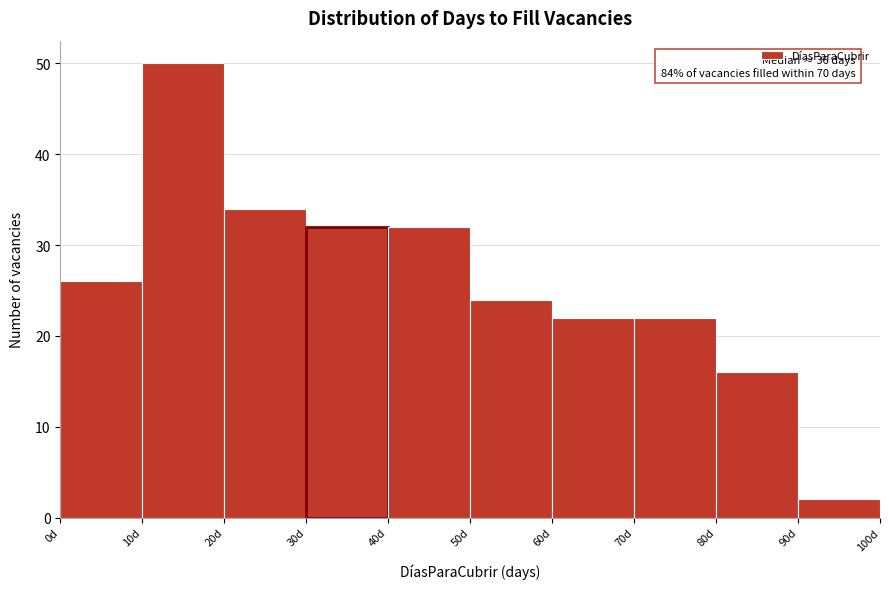

Over which range of the x-axis is the bar tallest?

10 to 20